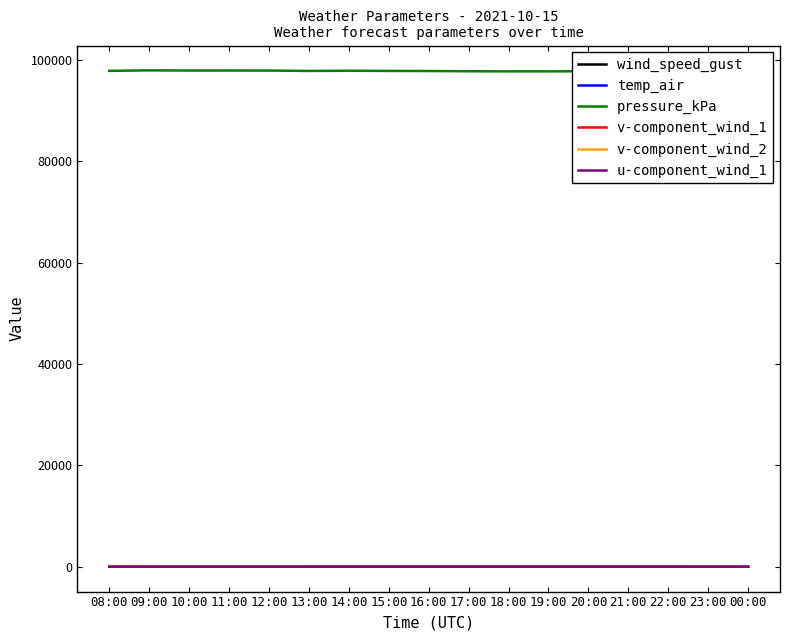

Which series changed the most between 14:00 and 17:00?

pressure_kPa